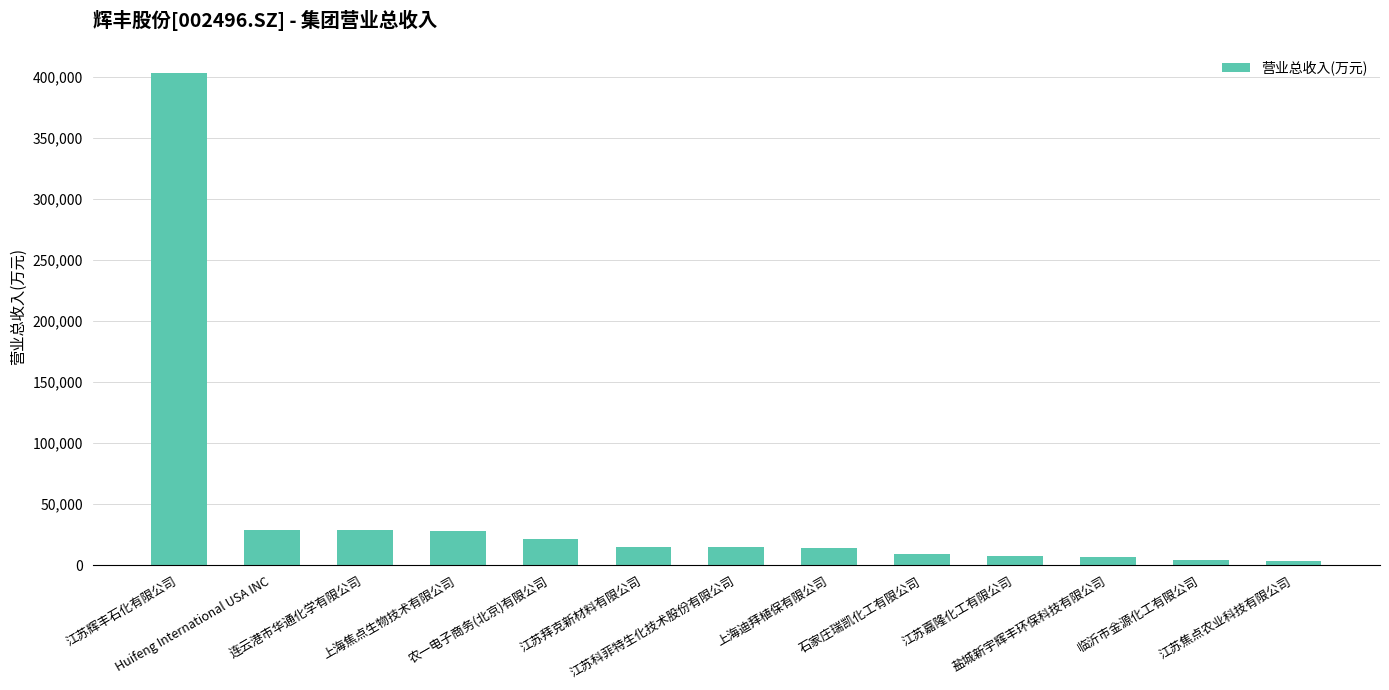

What is the maximum value shown in the chart?

403567.1